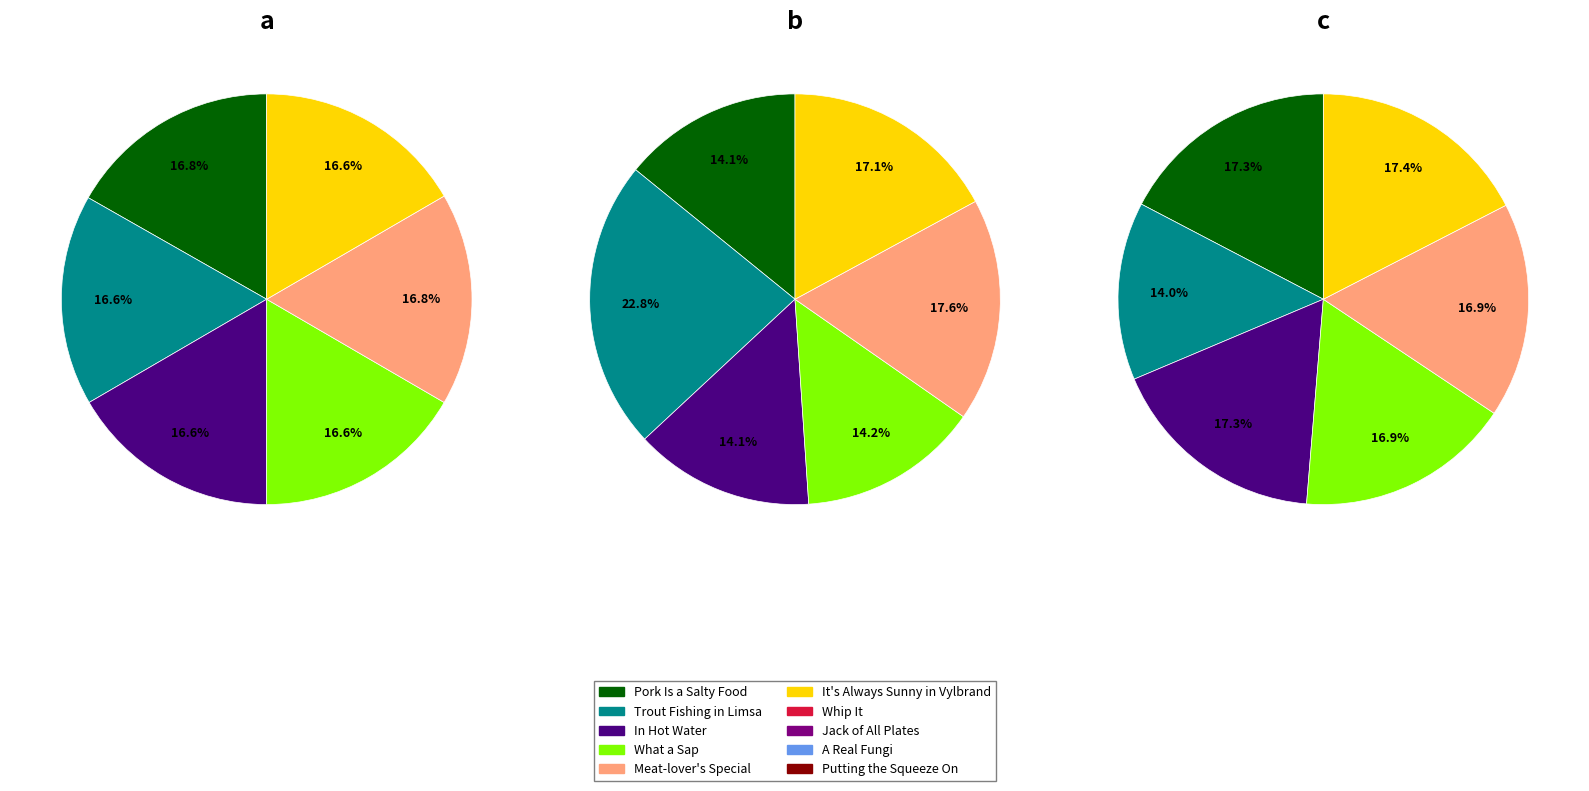

How many slices are in this pie chart?

6